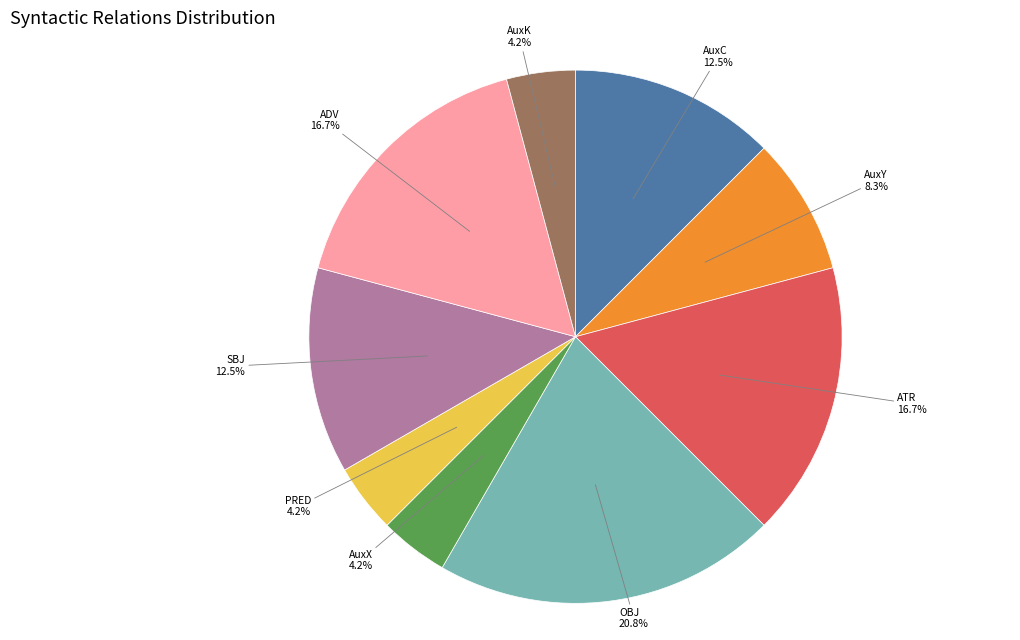

Is there a majority slice in this chart?

No